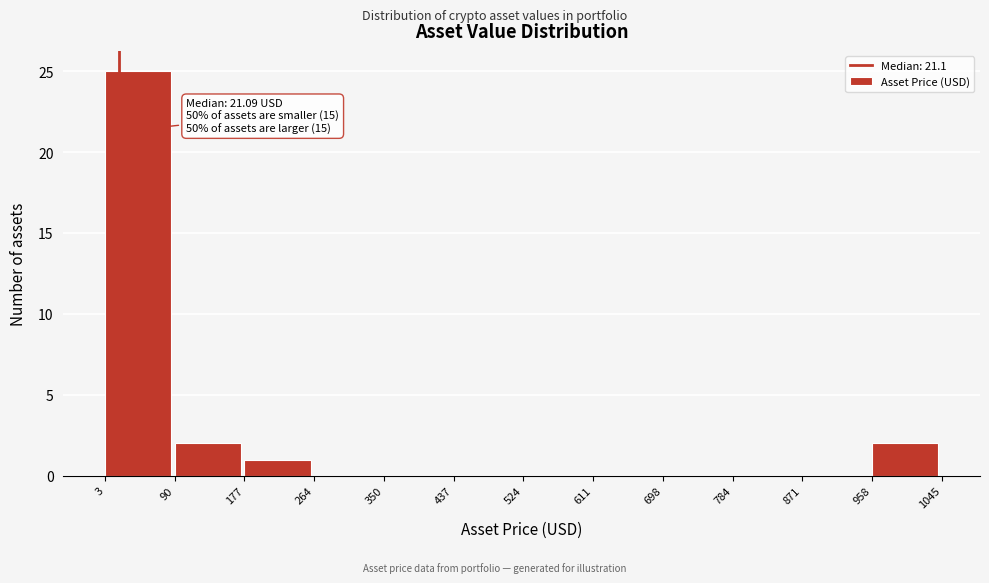

Which range on the x-axis has the tallest bar?

3 to 90